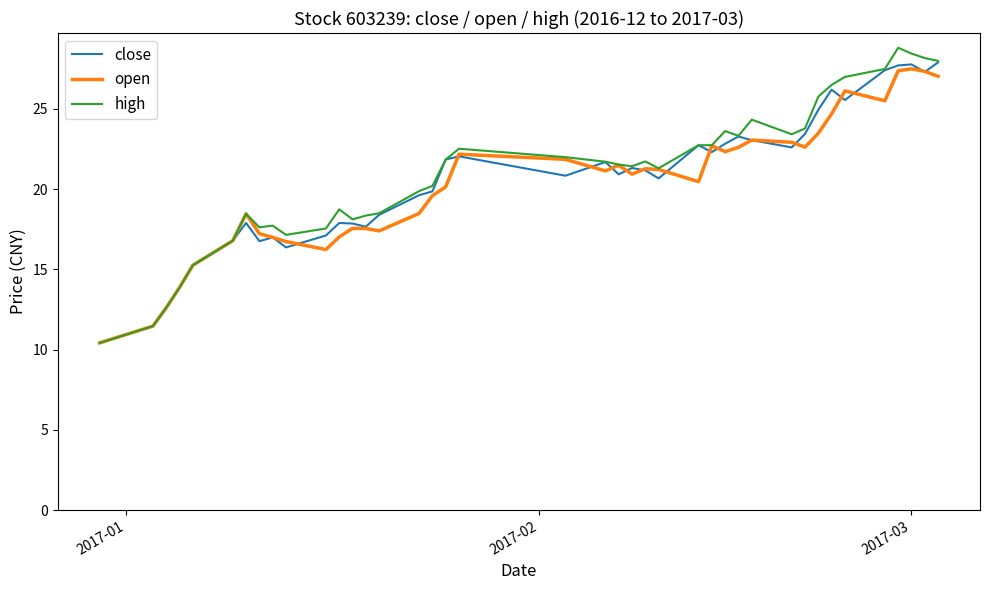

At how many categories does at least one series exceed 25?

8